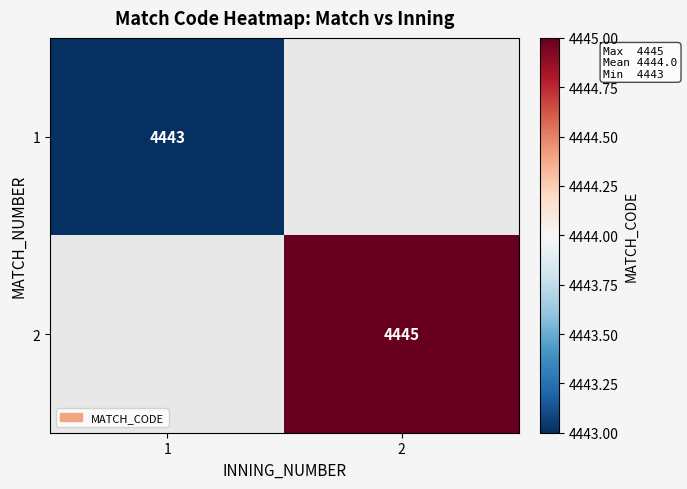

At which category does the chart reach its peak across all series?

2